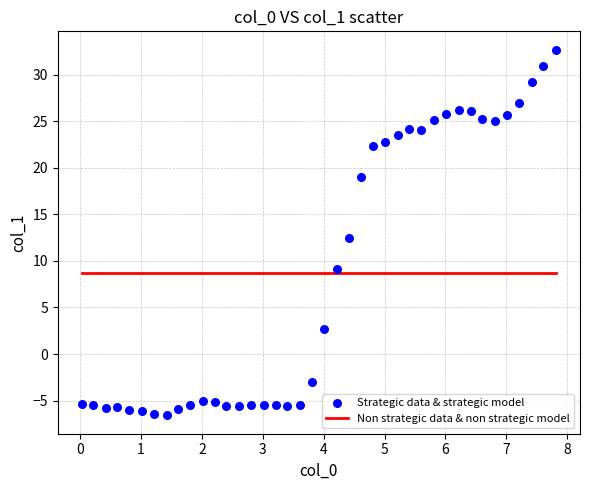

What Y value in the scatter plot is closest to 13?

12.4